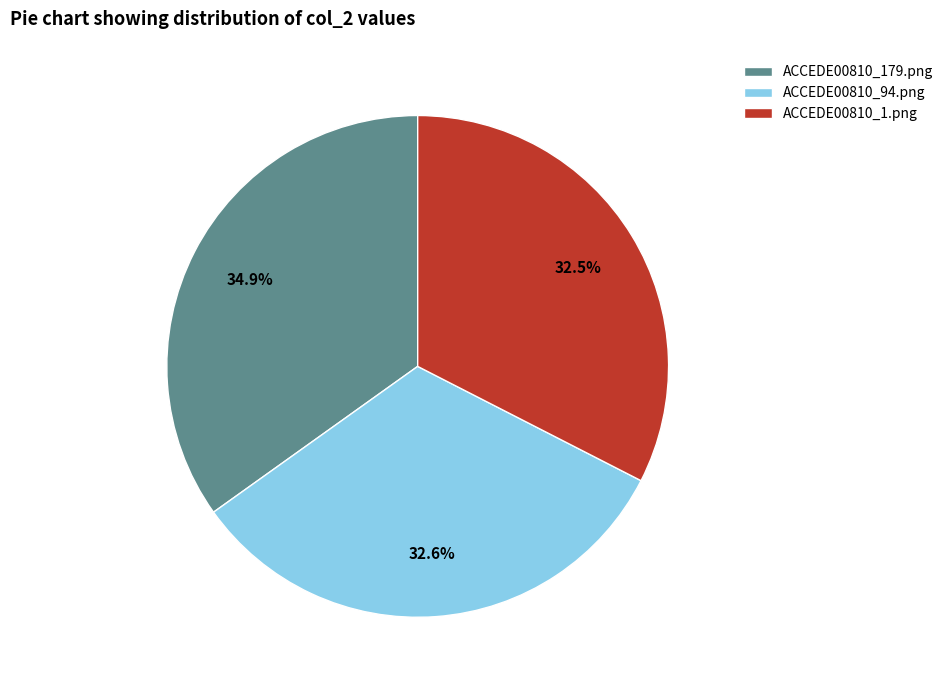

Which has a higher value, ACCEDE00810_1.png or ACCEDE00810_179.png?

ACCEDE00810_179.png